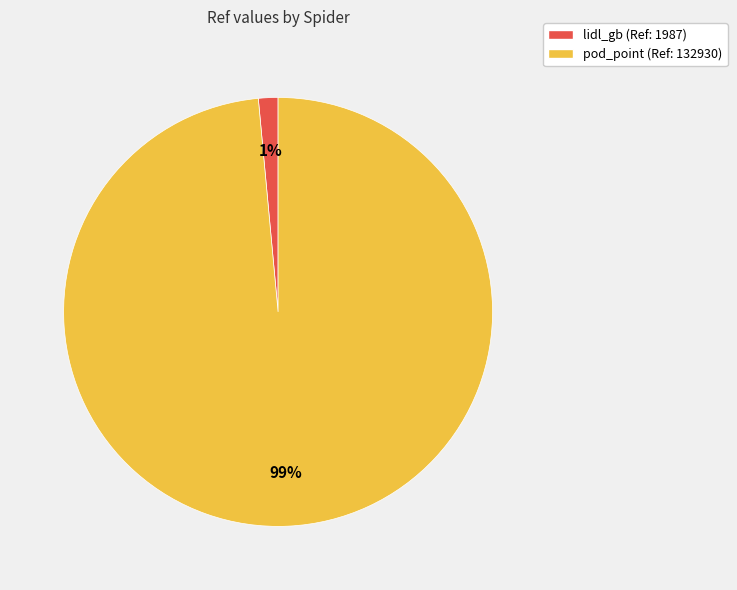

Does any single category account for the majority?

Yes